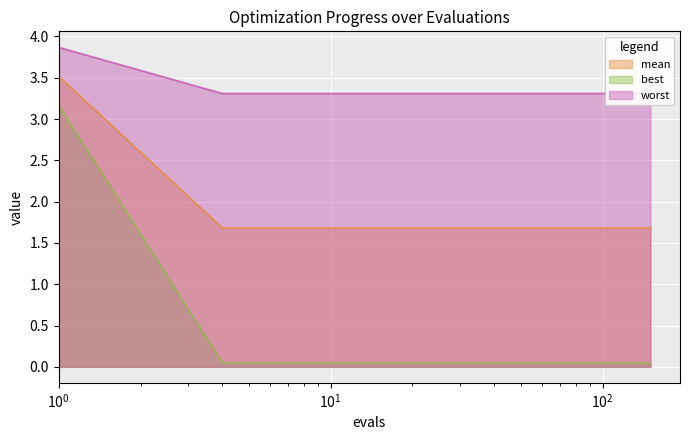

What is the lowest value of the mean series?

1.7